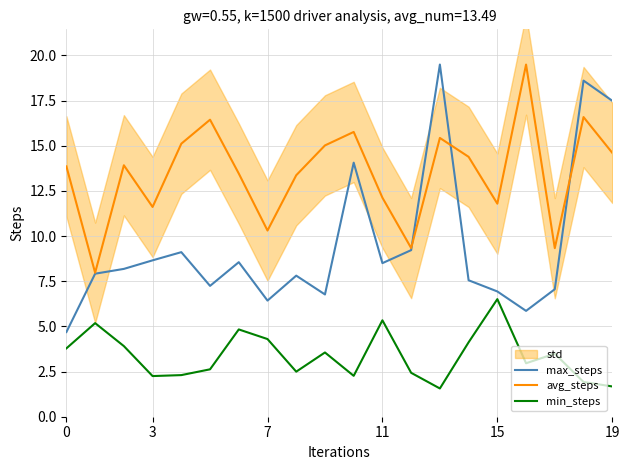

The avg_steps series shows 11.8 at 15. True or false?

True